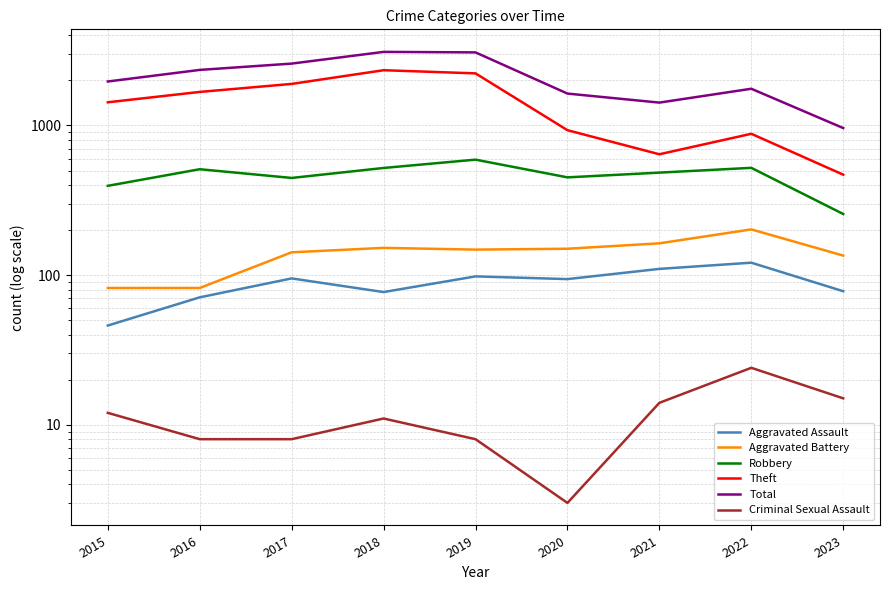

What are all the series names shown in the legend?

Aggravated Assault, Aggravated Battery, Robbery, Theft, Total, Criminal Sexual Assault